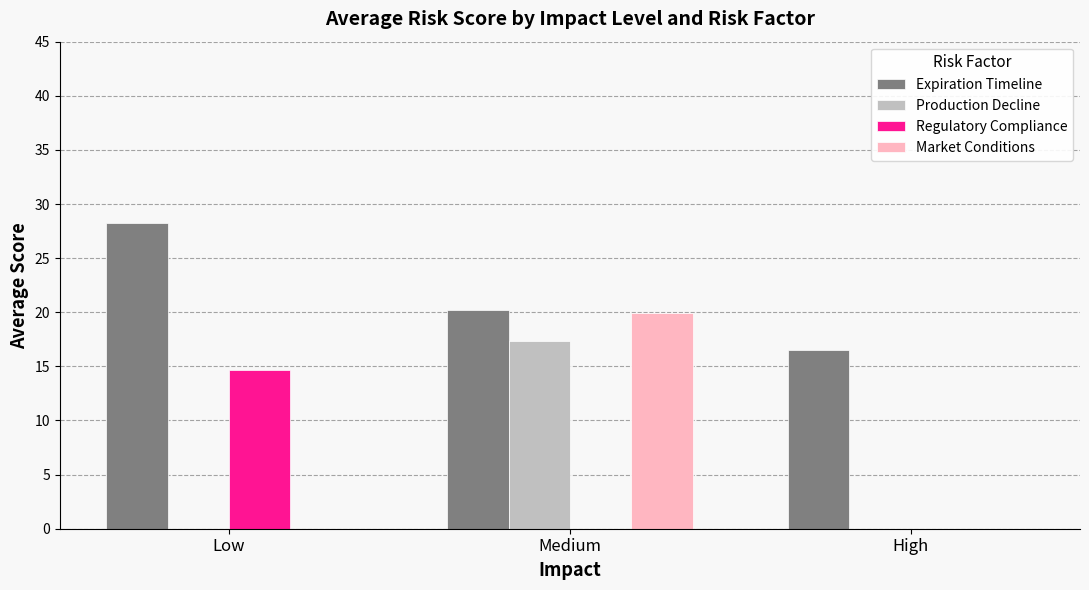

Which series has the largest total across all categories?

Expiration Timeline